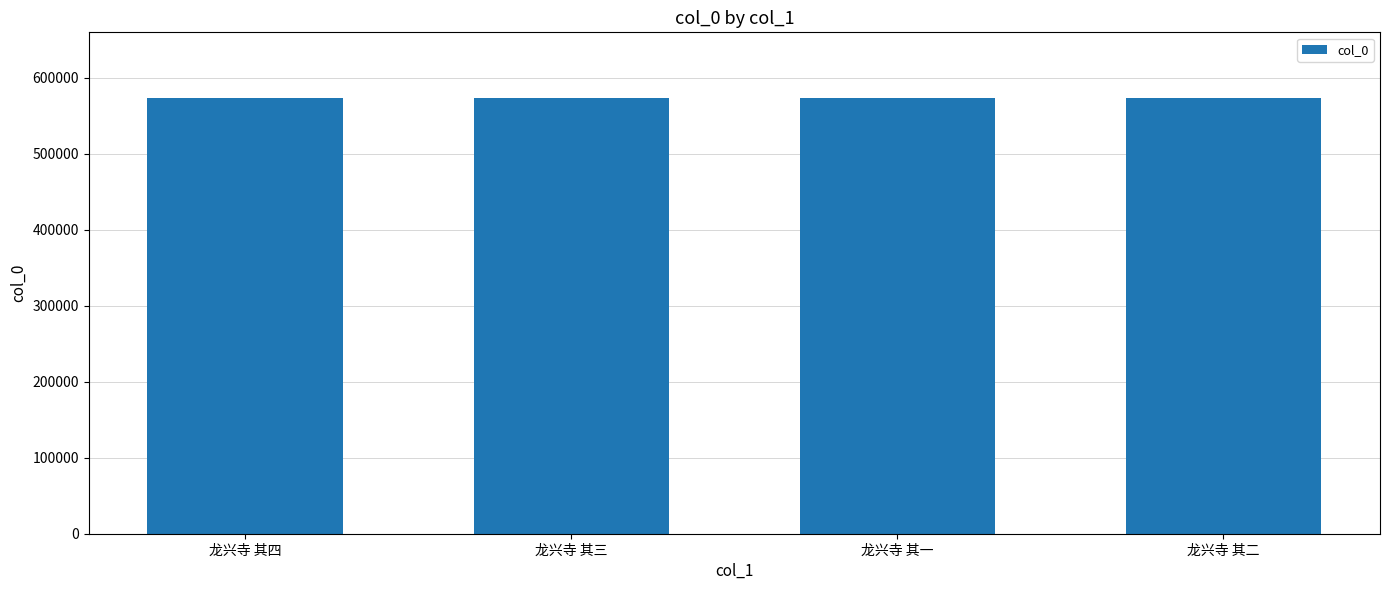

What is the difference between the maximum and minimum values?

3